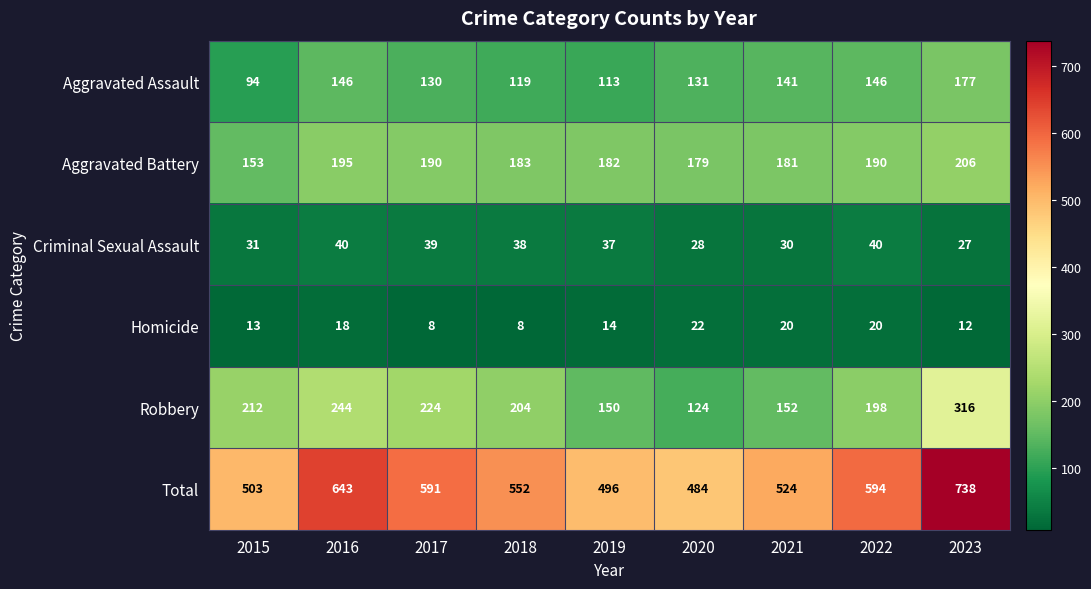

The value of Aggravated Assault at 2018 is 72. True or false?

False